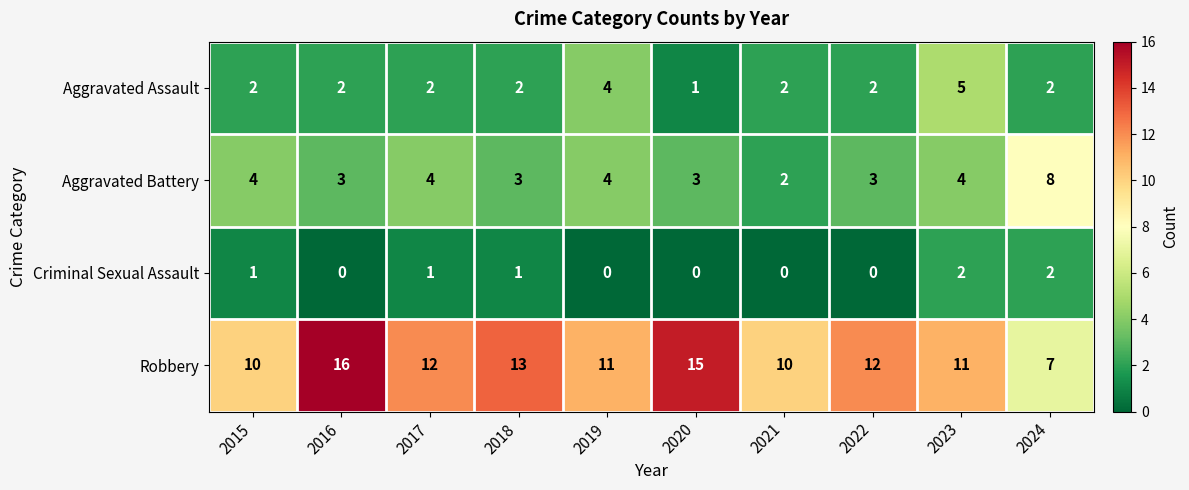

What is the greatest value displayed?

16